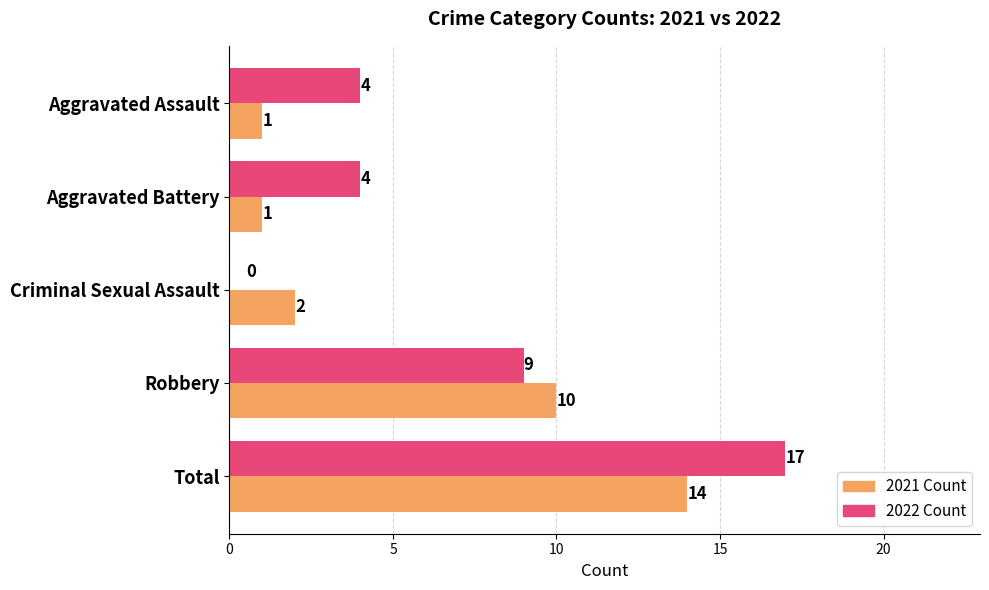

What is the maximum value shown in the chart?

17